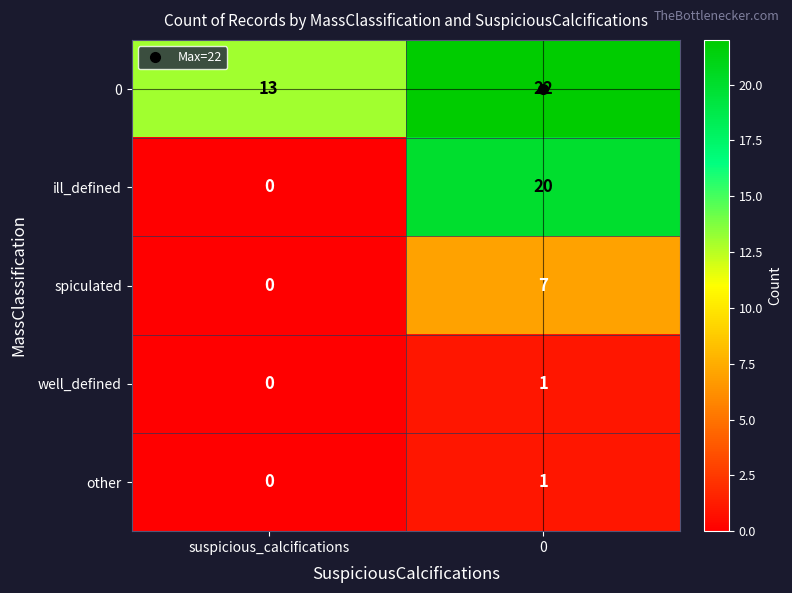

What is the sum of the ill_defined values at 0 and suspicious_calcifications?

20